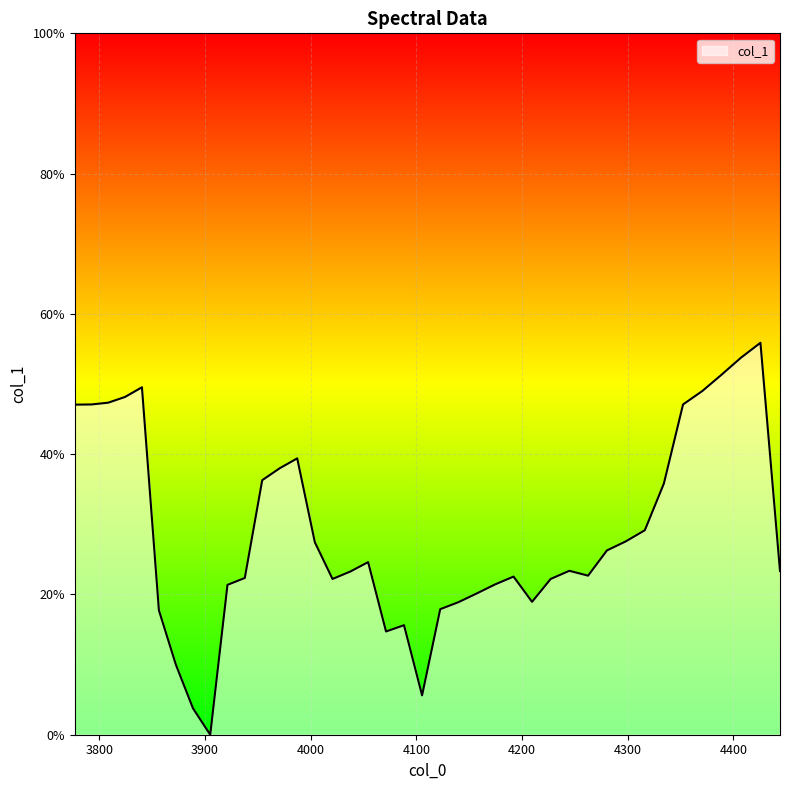

What is the sum of all values?

11.5